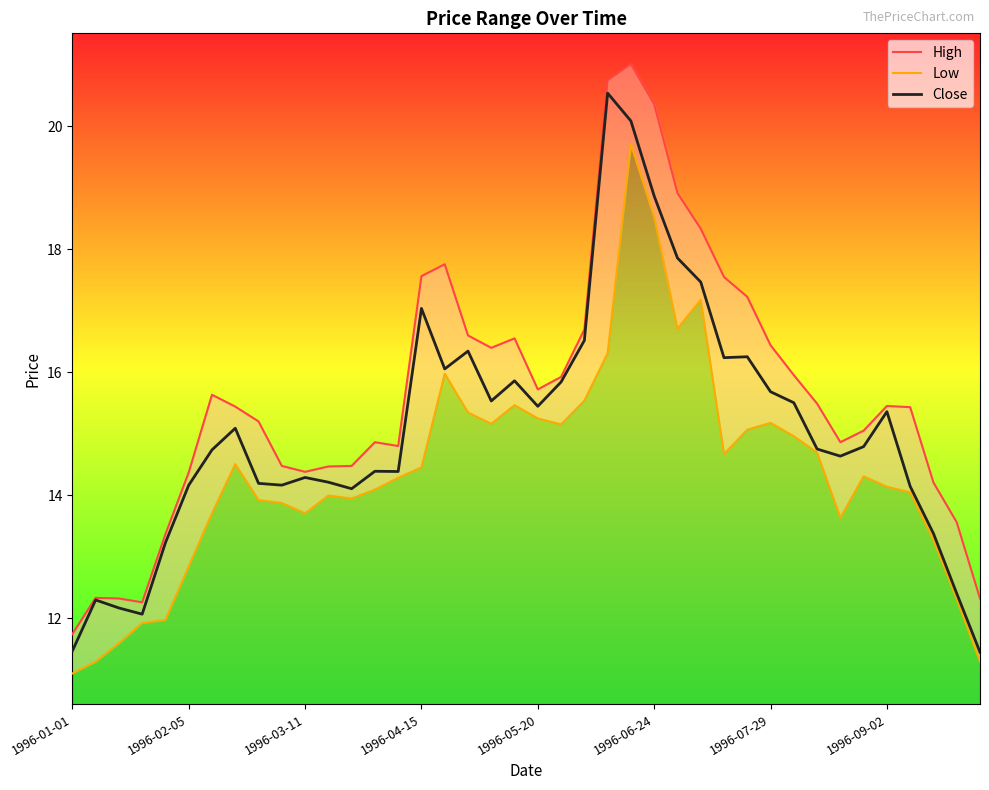

What is the sum of all High values?

626.2